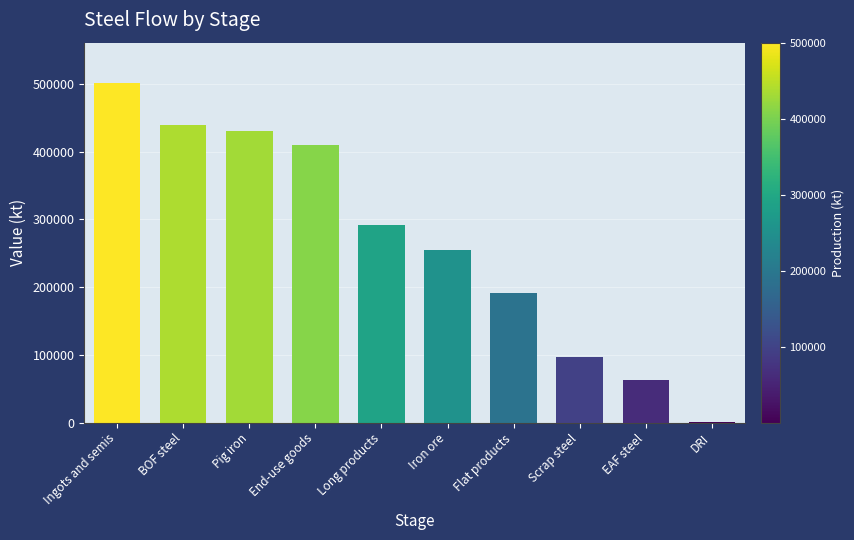

Reading left to right, extract all data points from this chart.

500951.5	438806.8	430707.9	409452.3	291321.7	254662.2	191617.9	97329.7	62144.7	552.0